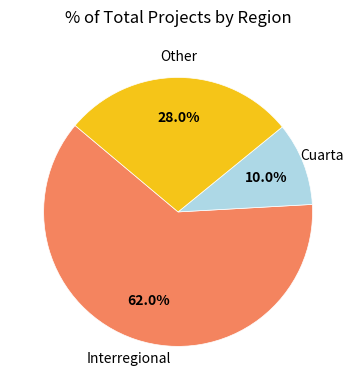

Is there a majority slice in this chart?

Yes